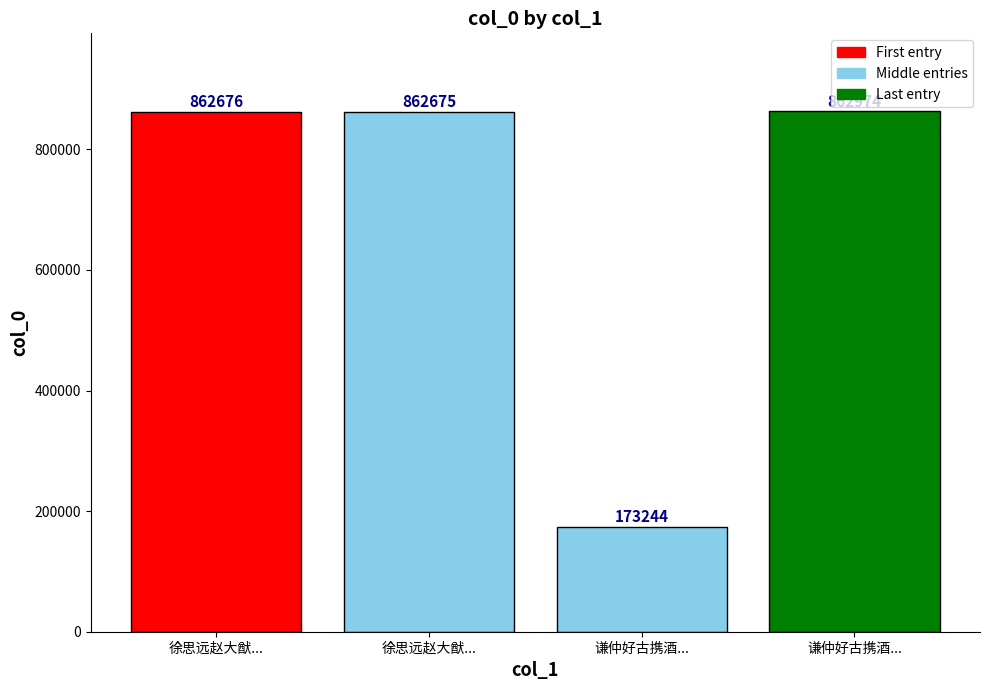

List the labels in order of value, smallest first.

谦仲好古携酒..., 徐思远赵大猷..., 徐思远赵大猷..., 谦仲好古携酒...